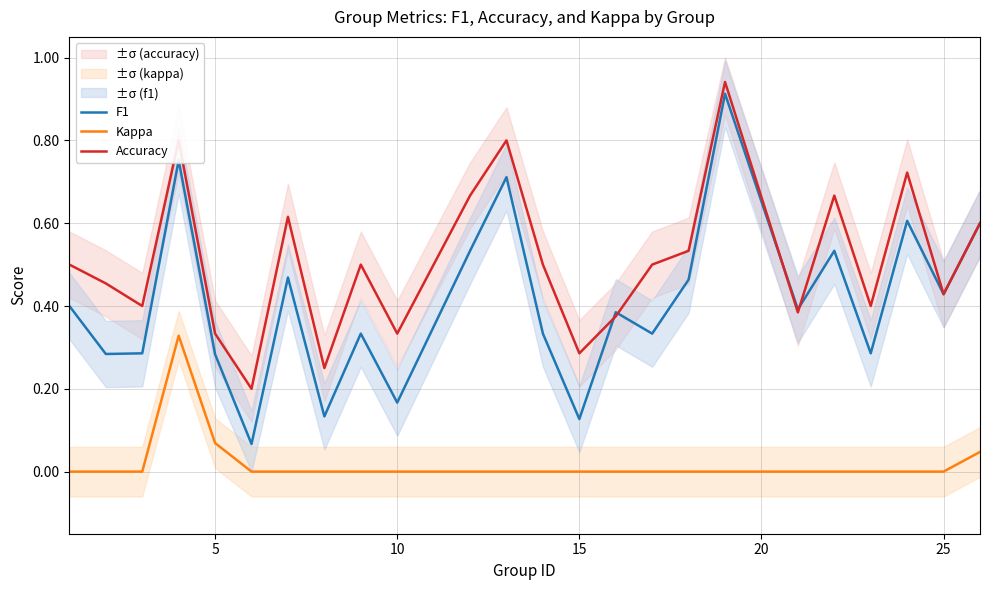

True or false: Accuracy and Kappa cross at least once.

False